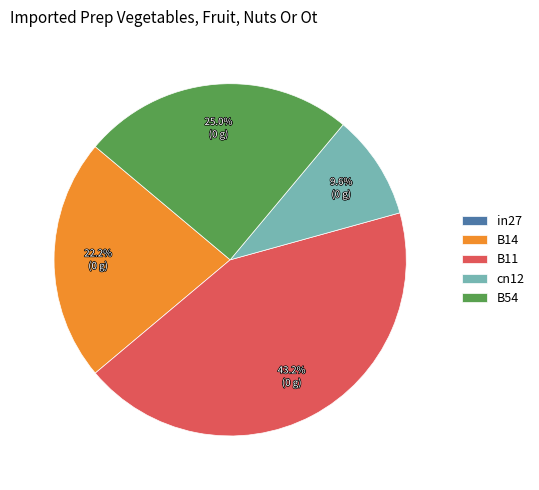

Which slice is the largest?

B11